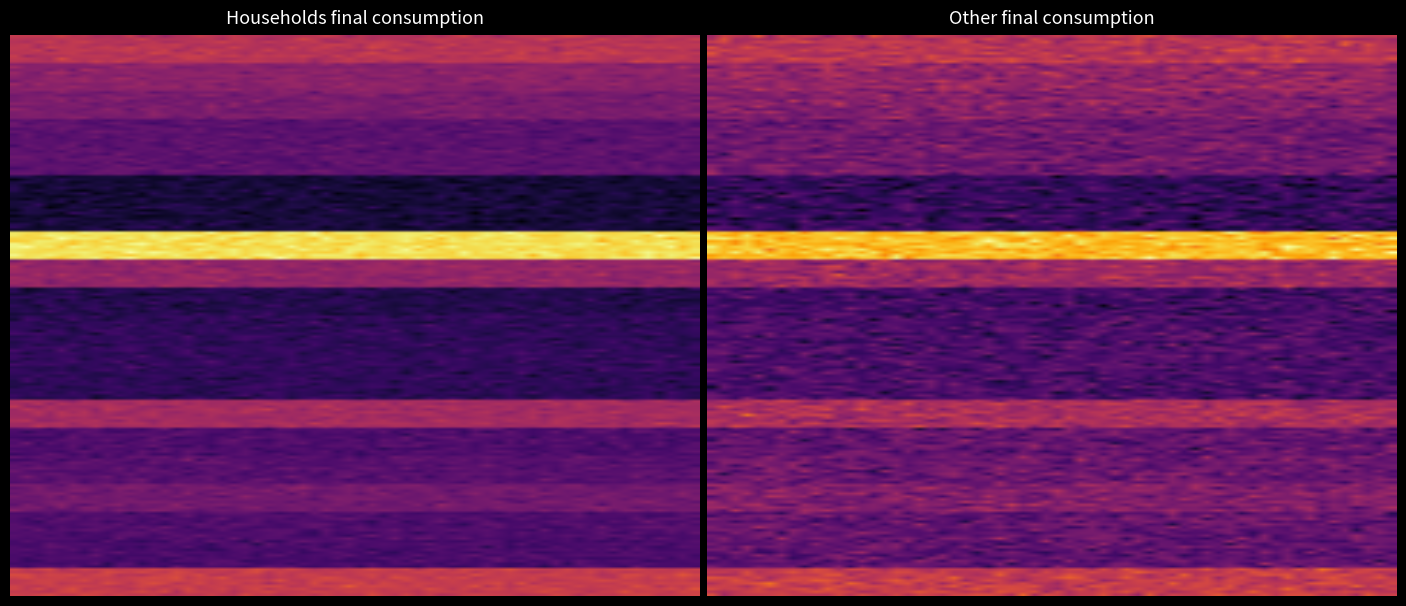

What is the smallest value displayed?

0.3